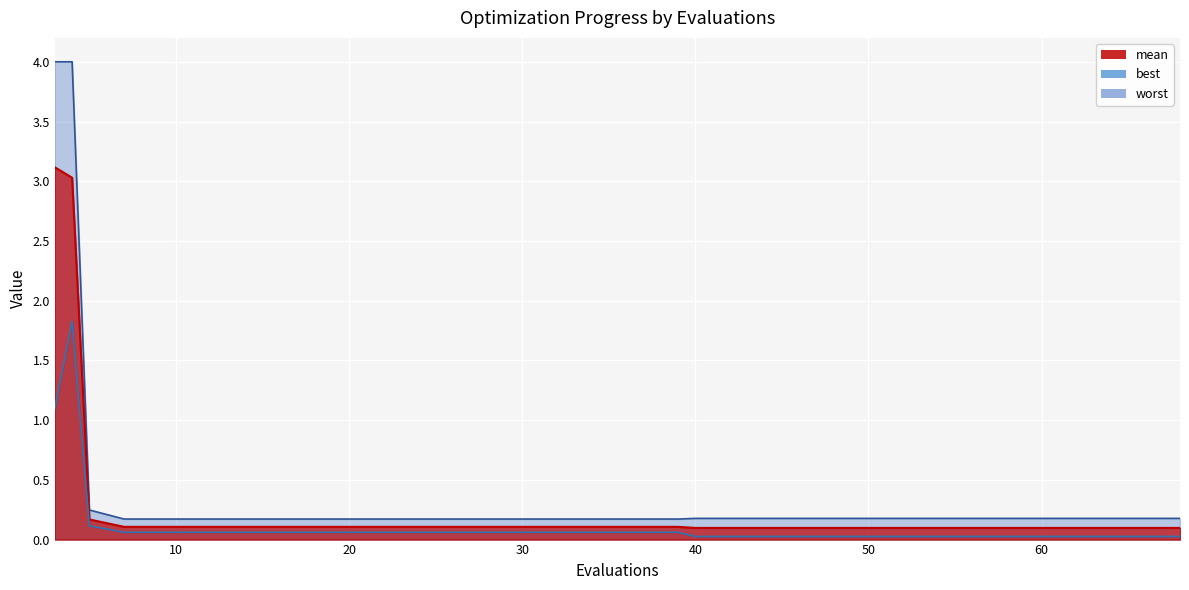

True or false: mean has a value of 0.1 at 15.

True